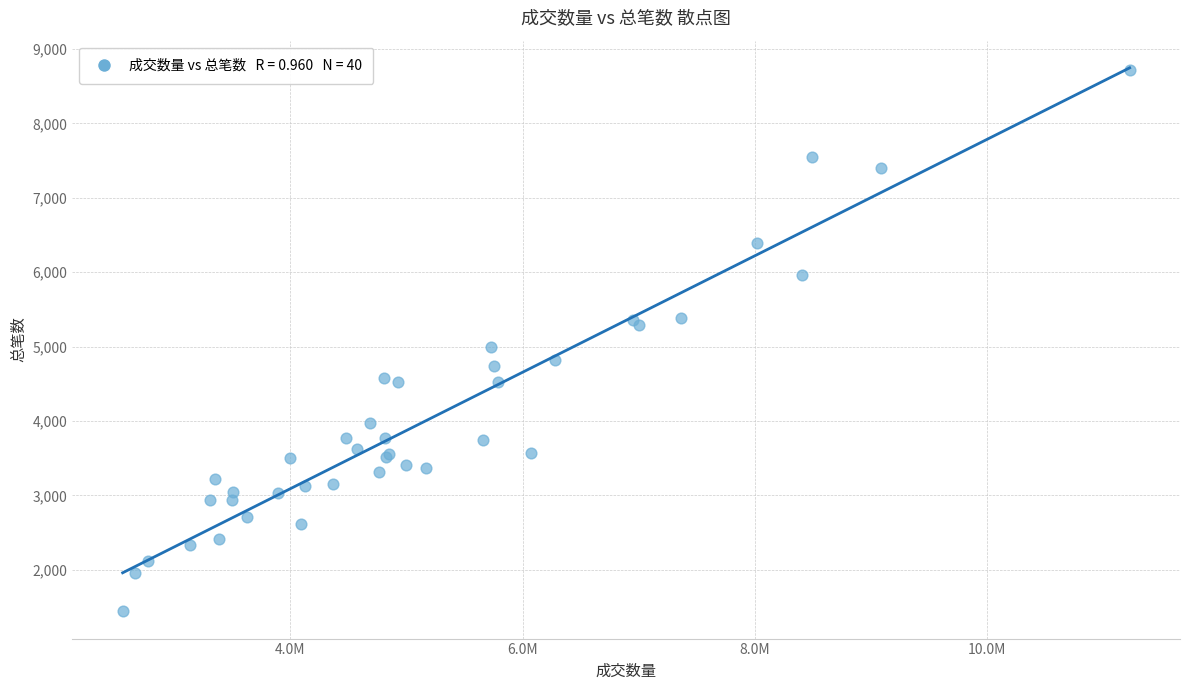

What Y value in the scatter plot is closest to 5077?

4996